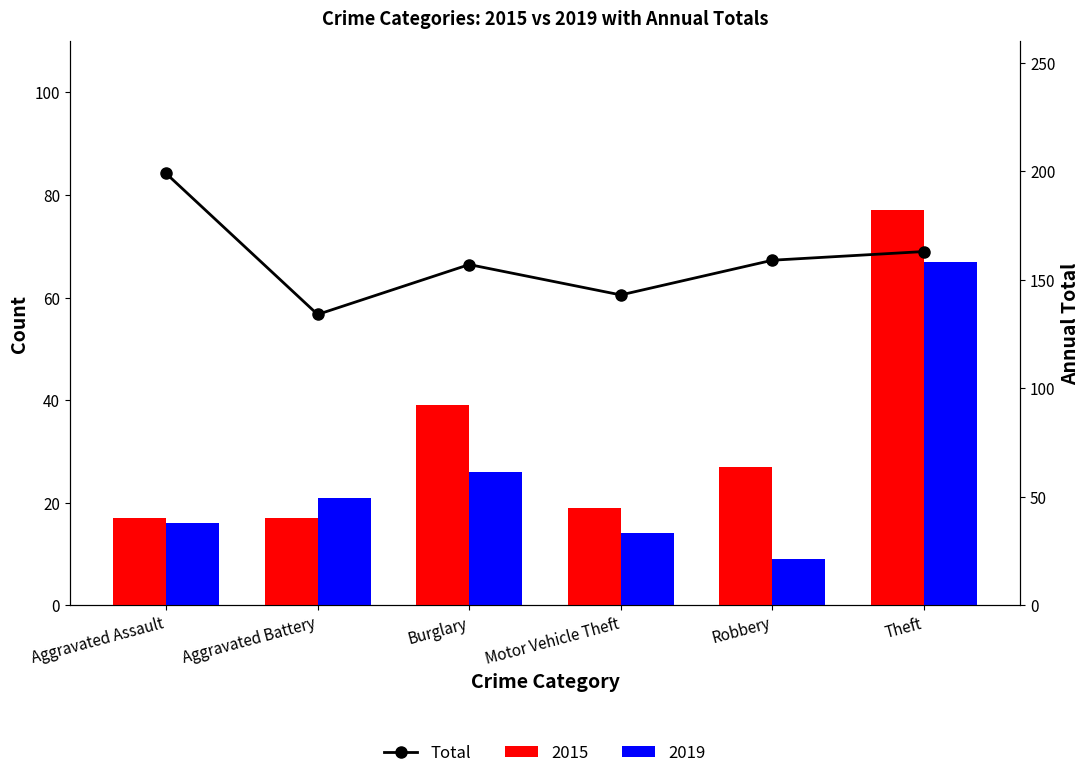

At which label does the data first exceed 159?

Aggravated Assault